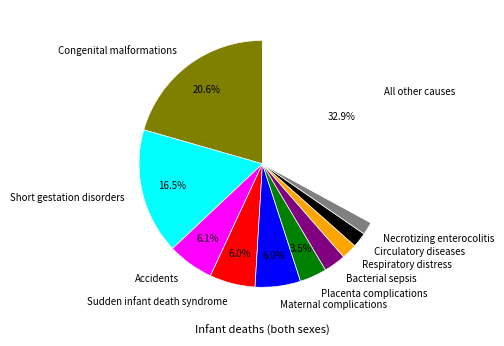

What percentage is NOT represented by Placenta complications?

96.5%